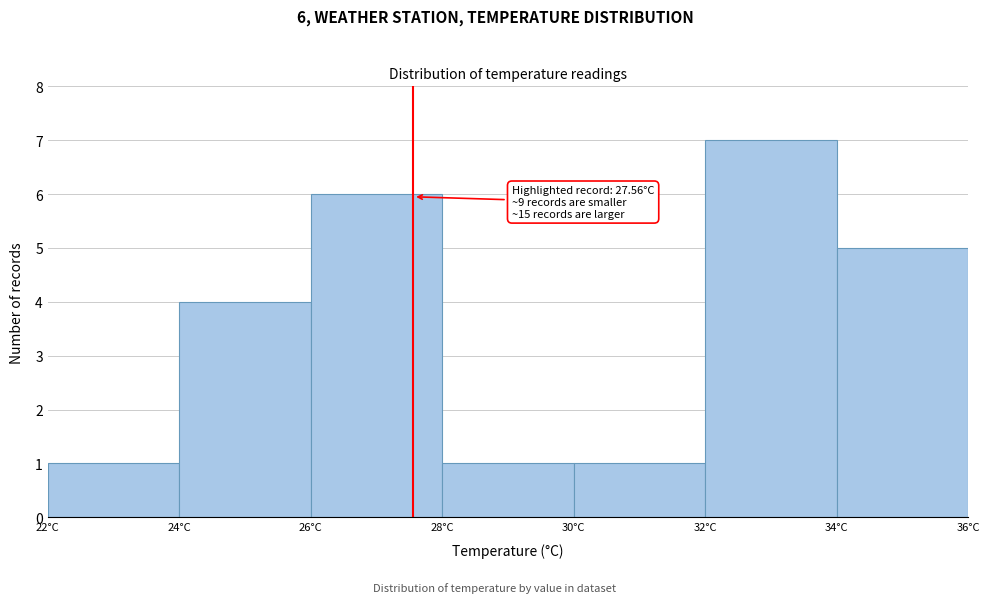

Which range on the x-axis has the tallest bar?

32 to 34